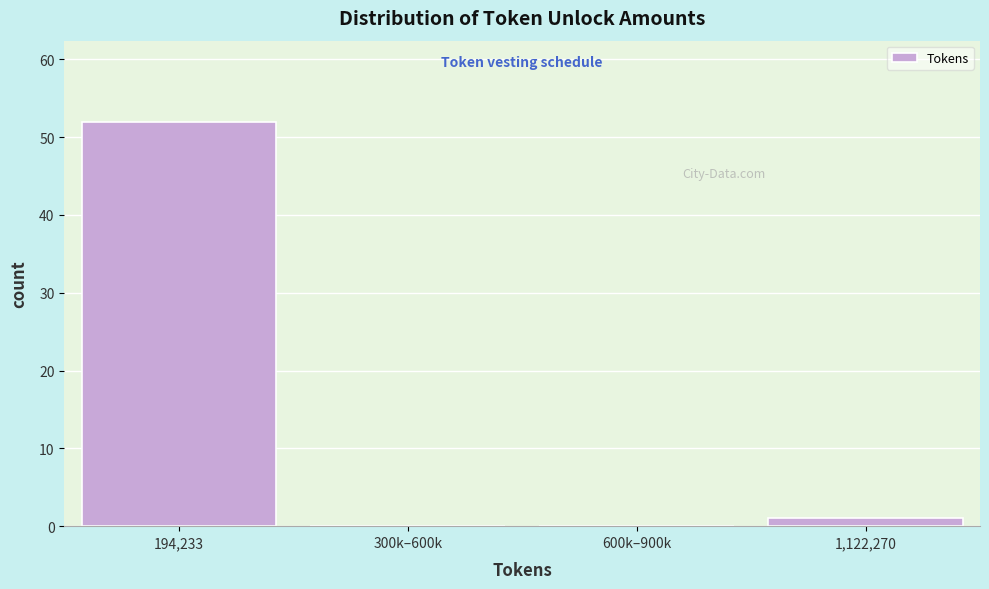

Reading left to right, transcribe all the data shown in this chart.

194,233=52	300k–600k=0	600k–900k=0	1,122,270=1